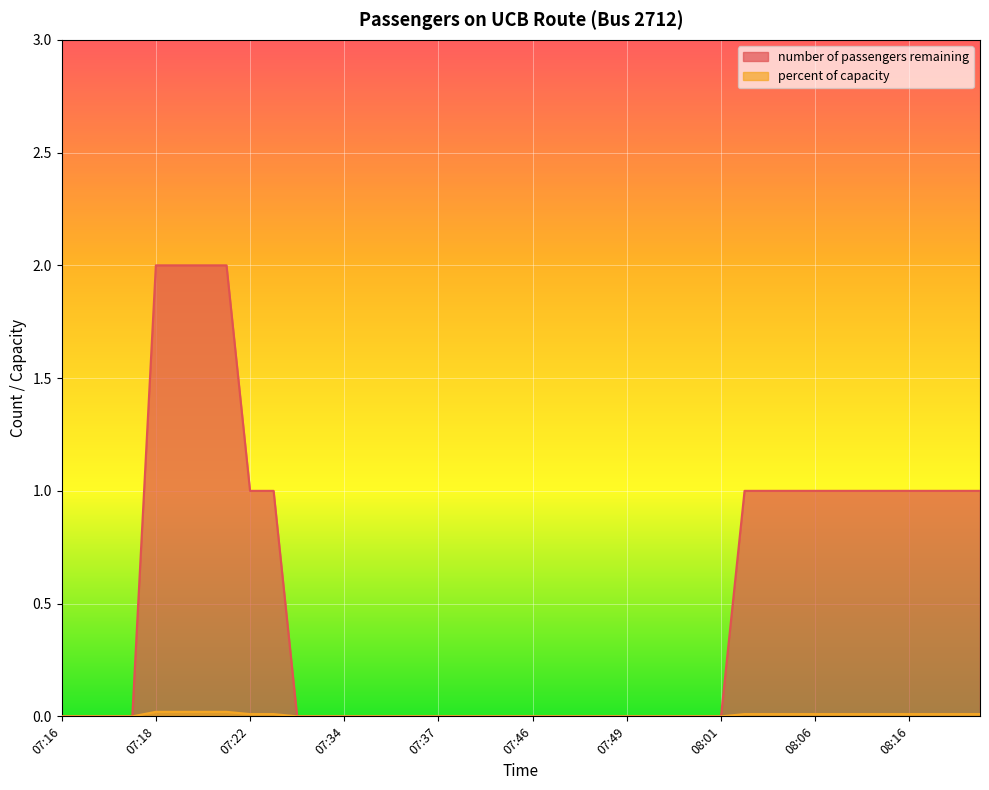

What is the sum of all number of passengers remaining values?

21.0